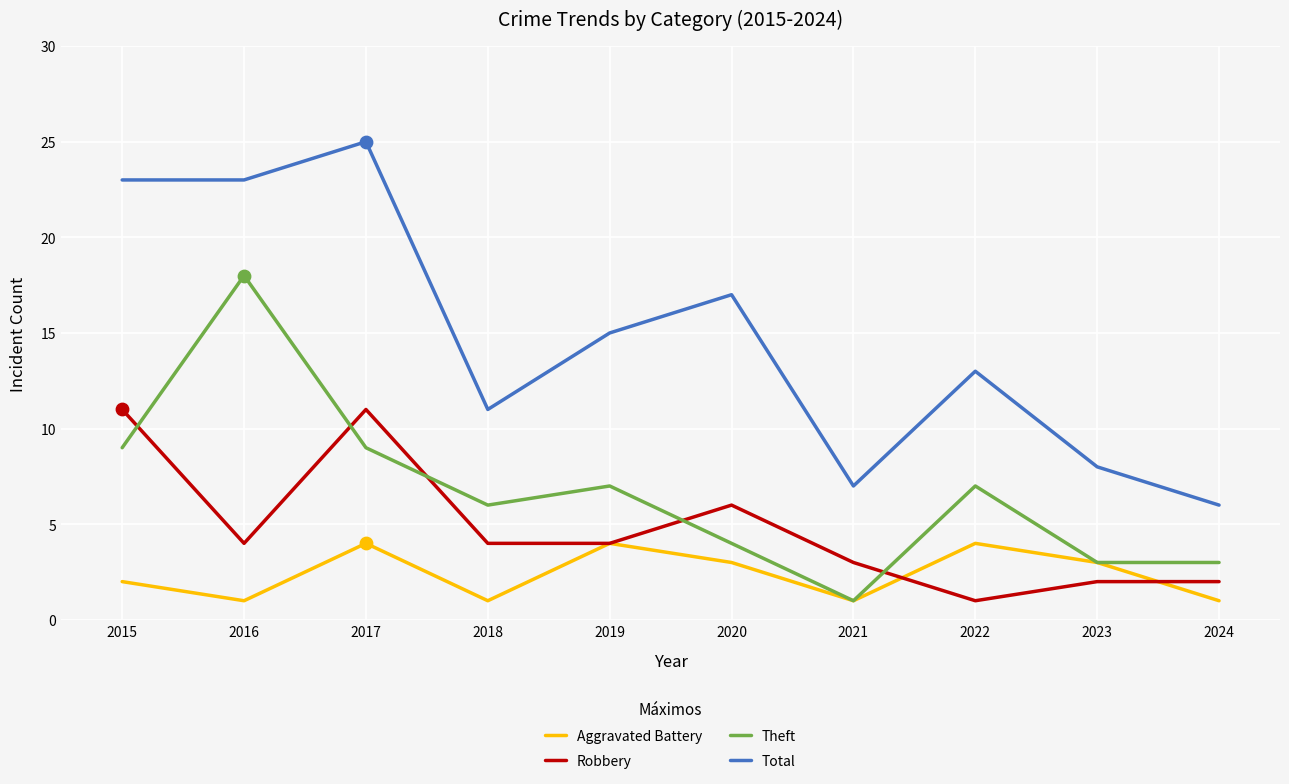

Which series changed the most between 2017 and 2018?

Total